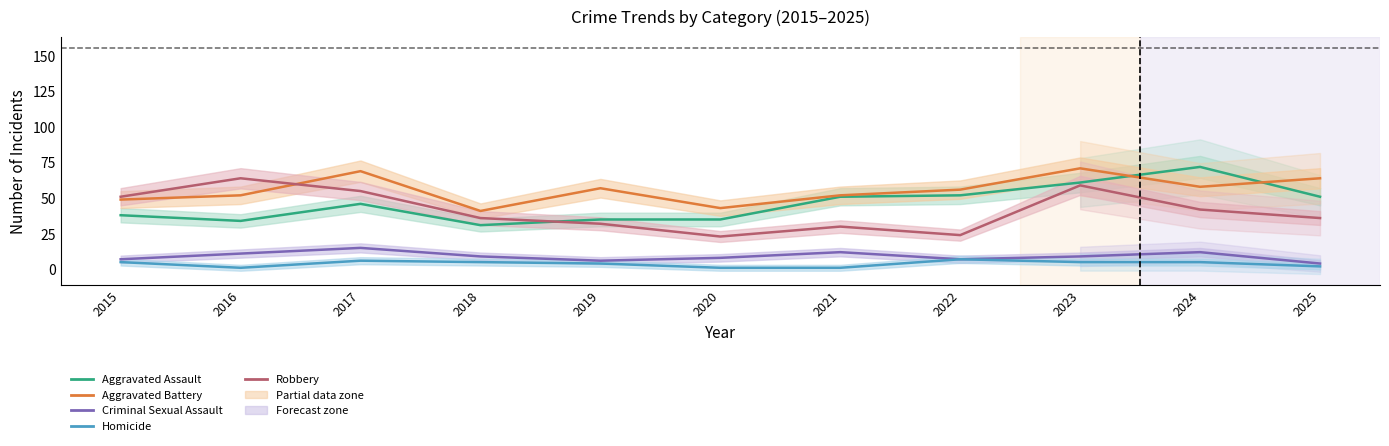

Reading left to right, extract all data points from this chart.

Aggravated Assault: 2015=38	2016=34	2017=46	2018=31	2019=35	2020=35	2021=51	2022=52	2023=61	2024=72	2025=51
Aggravated Battery: 2015=49	2016=52	2017=69	2018=41	2019=57	2020=43	2021=52	2022=56	2023=71	2024=58	2025=64
Criminal Sexual Assault: 2015=7	2016=11	2017=15	2018=9	2019=6	2020=8	2021=12	2022=7	2023=9	2024=12	2025=4
Homicide: 2015=5	2016=1	2017=6	2018=5	2019=4	2020=1	2021=1	2022=7	2023=5	2024=5	2025=2
Robbery: 2015=51	2016=64	2017=55	2018=36	2019=32	2020=23	2021=30	2022=24	2023=59	2024=42	2025=36